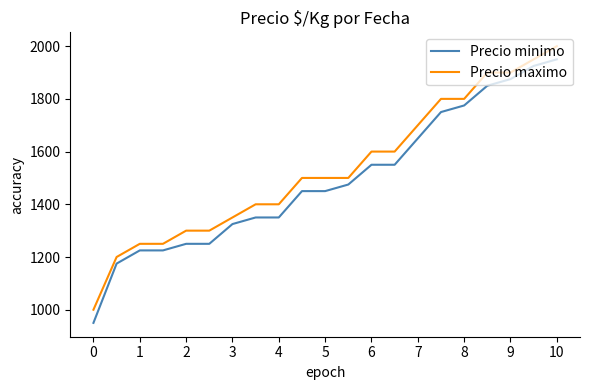

What is the difference between the maximum and minimum values in the Precio maximo series?

1000